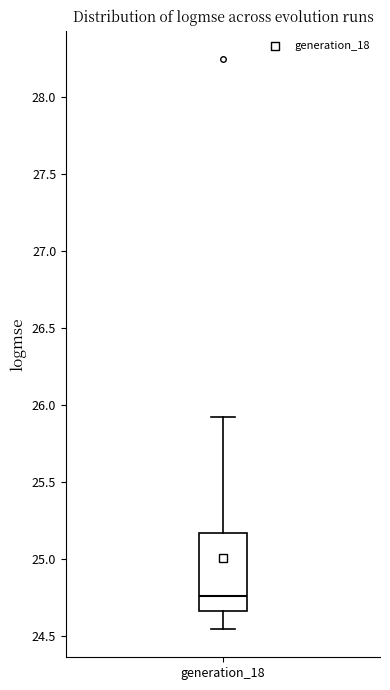

Read this box plot against the y-axis: the position of the median line, the range covered by the box, and the ends of both whiskers. The values are not printed on the chart, so give them approximately, as read against the axis.

median 24.75, box 24.65 to 25.15, whiskers 24.55 to 25.90